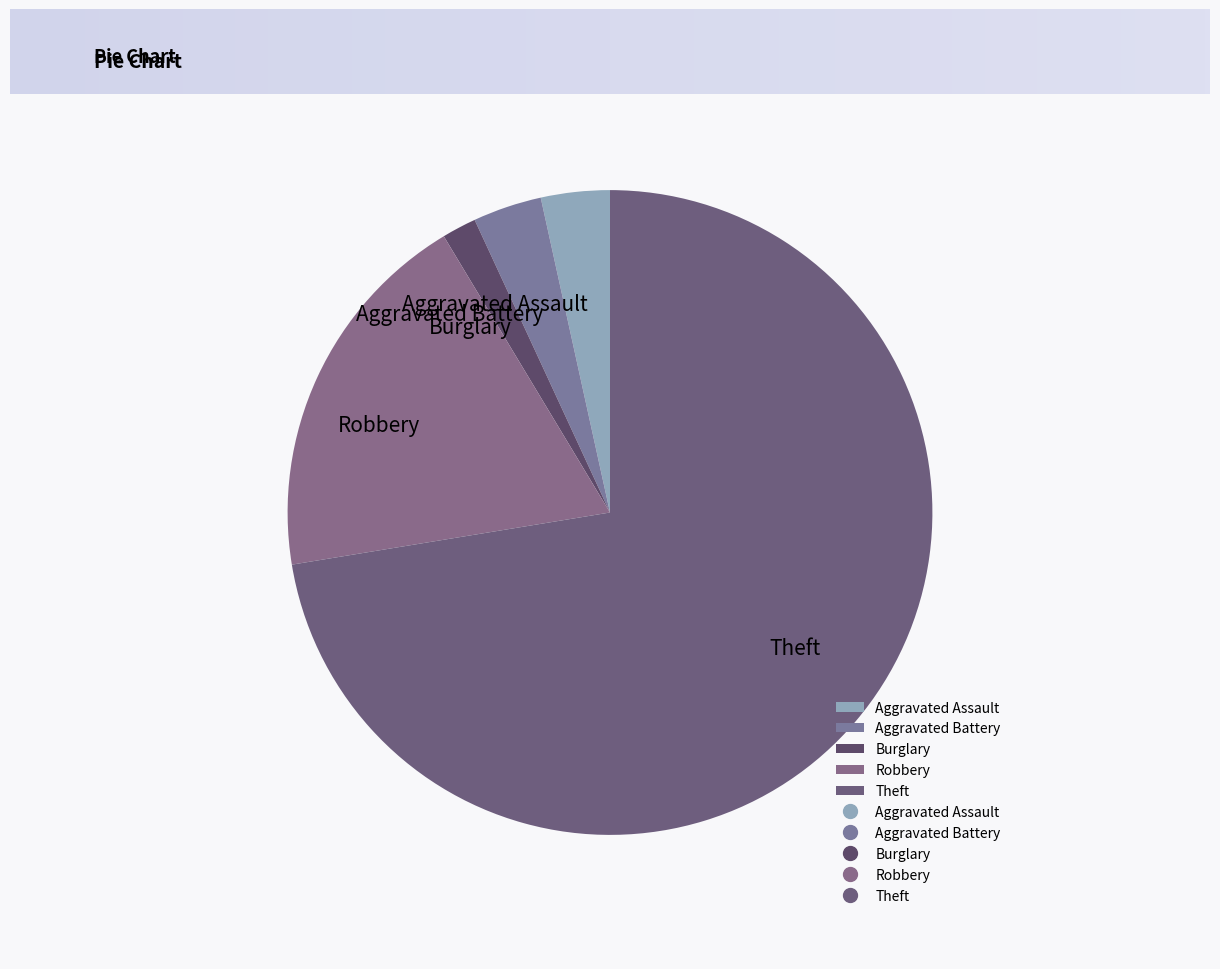

What is the ratio of the value at Aggravated Battery to the value at Aggravated Assault?

1.0